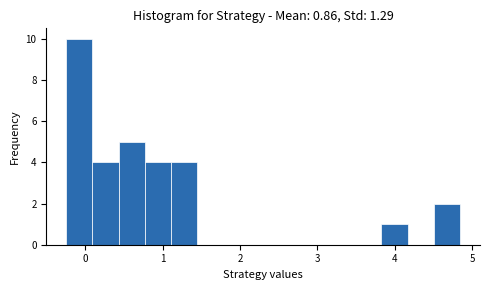

Read against the x-axis, roughly where is the centre of the tallest bar?

-0.1